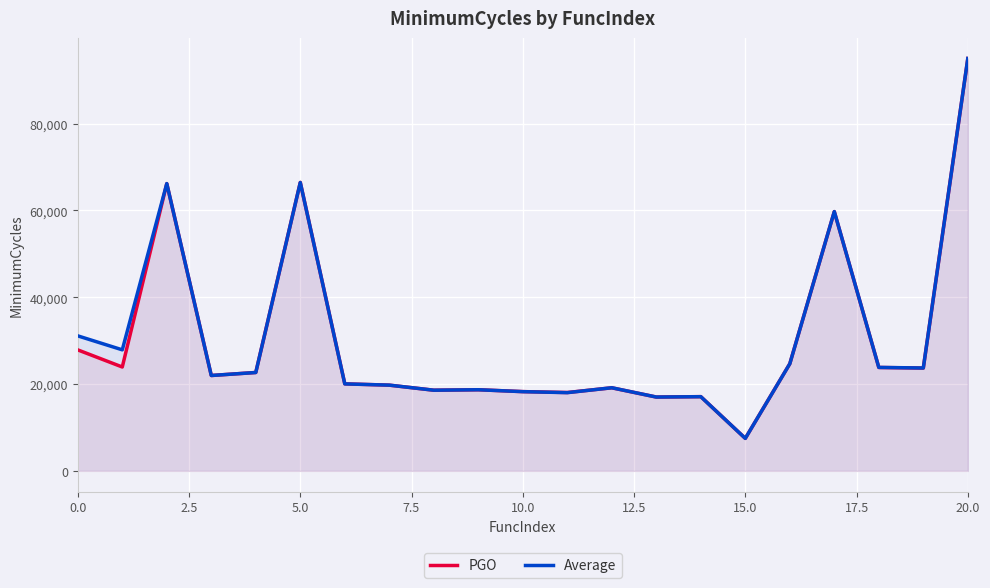

What is the difference between the Average values at 18 and 15?

16351